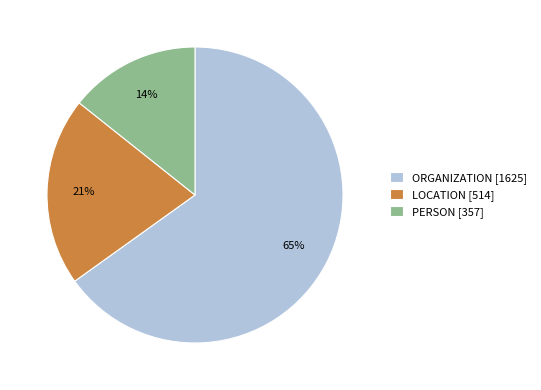

True or false: PERSON accounts for 14% of the total.

True